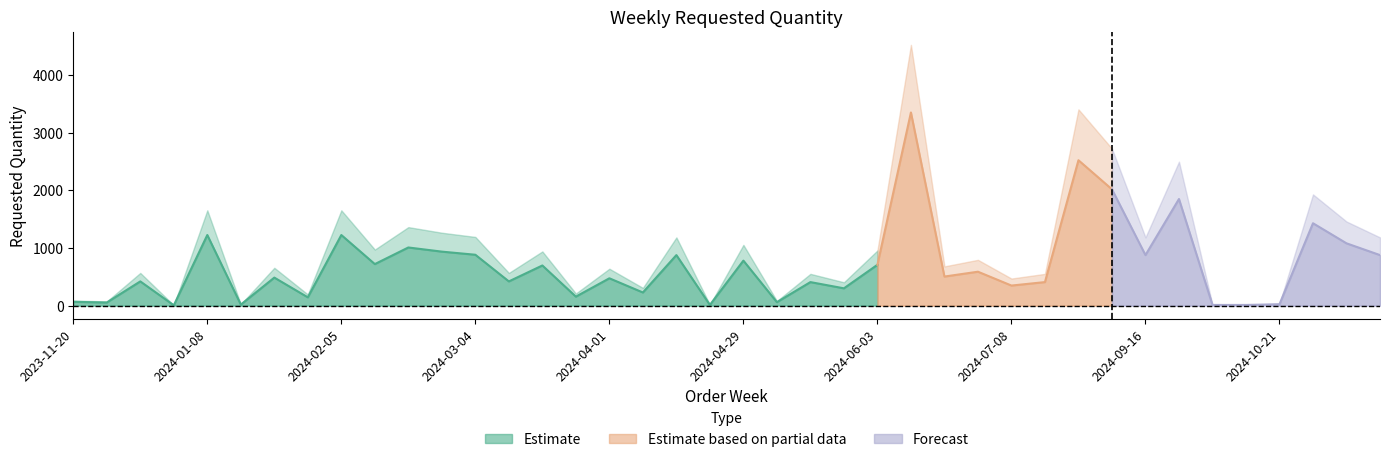

Reading left to right, list all the values displayed in this chart.

66	54	420	6	1224	18	486	144	1224	720	1008	936	882	420	696	156	474	228	876	12	780	60	408	300	708	3348	504	588	348	408	2520	2016	876	1848	12	12	24	1428	1080	876